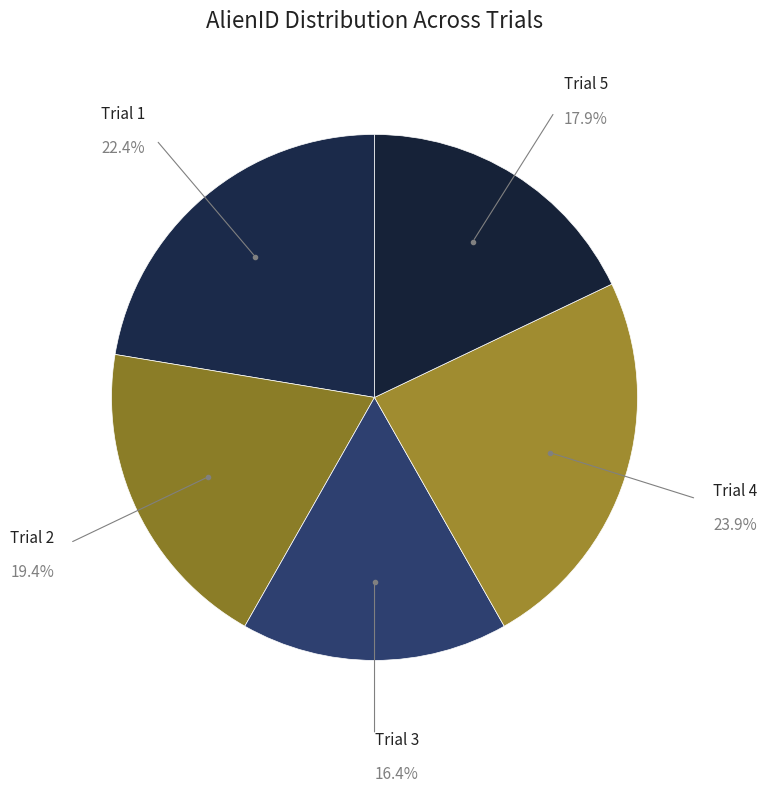

To the nearest percent, what is the difference between the largest and smallest slice percentages?

7%